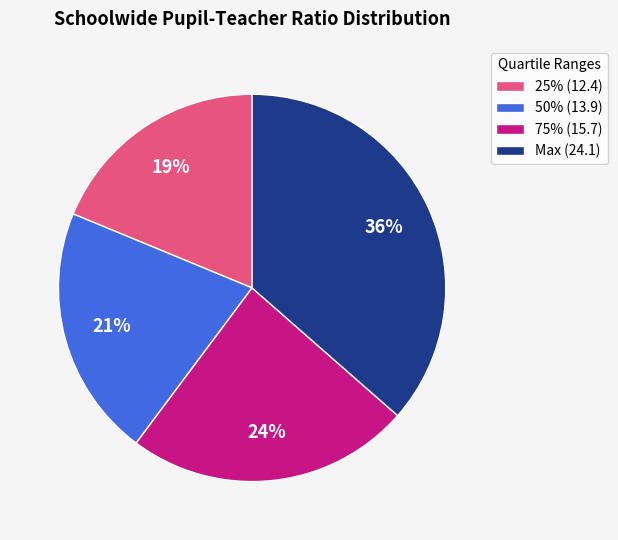

To the nearest percent, what portion does 75% (15.7) represent?

24%